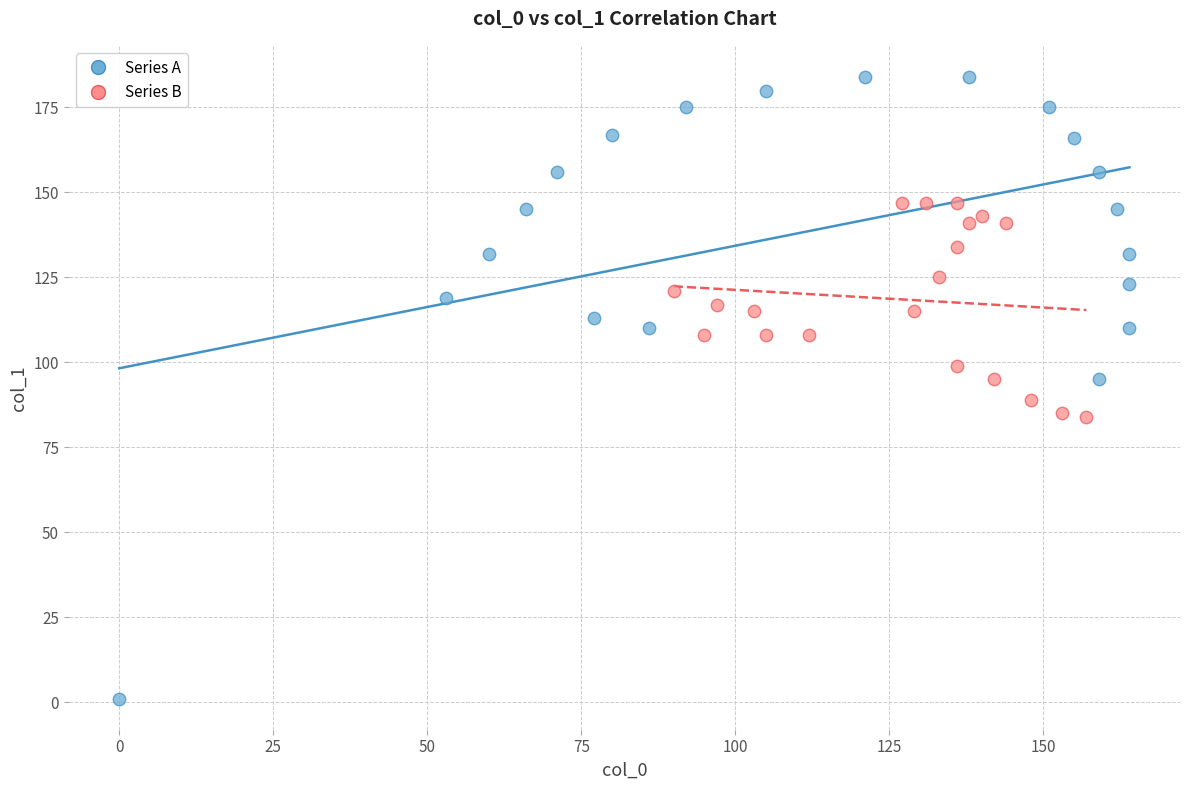

Which series contains the highest Y value?

Series A